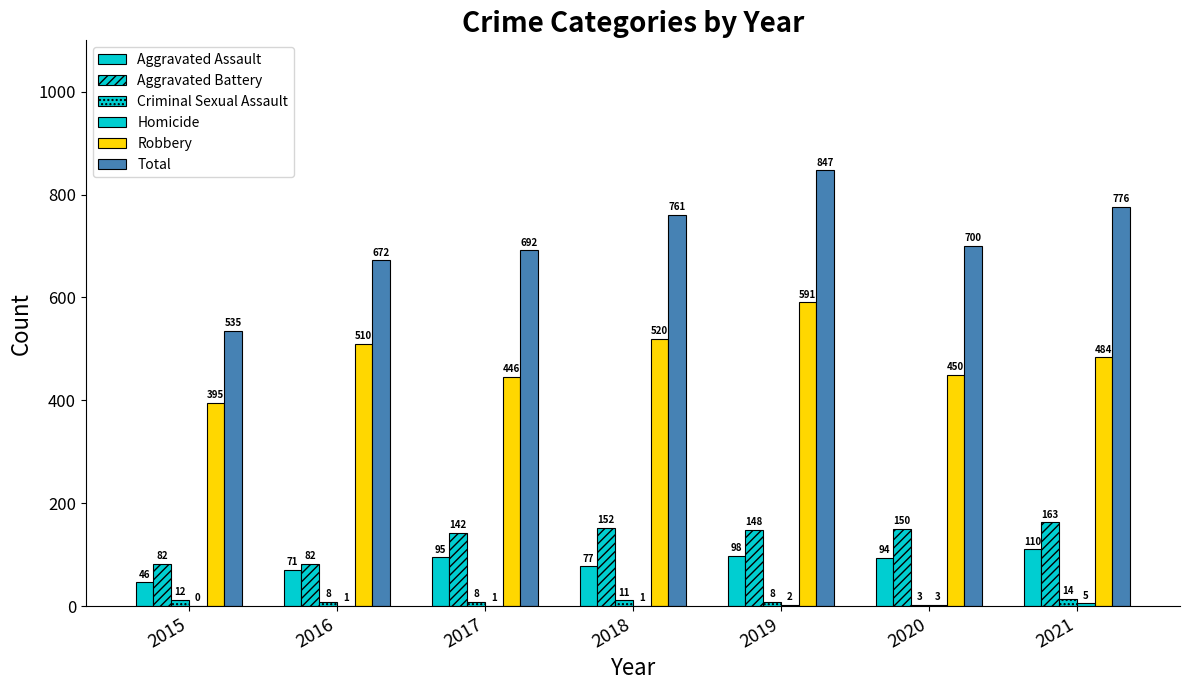

Reading right to left, extract all data points from this chart.

Aggravated Assault: 2021=110	2020=94	2019=98	2018=77	2017=95	2016=71	2015=46
Aggravated Battery: 2021=163	2020=150	2019=148	2018=152	2017=142	2016=82	2015=82
Criminal Sexual Assault: 2021=14	2020=3	2019=8	2018=11	2017=8	2016=8	2015=12
Homicide: 2021=5	2020=3	2019=2	2018=1	2017=1	2016=1	2015=0
Robbery: 2021=484	2020=450	2019=591	2018=520	2017=446	2016=510	2015=395
Total: 2021=776	2020=700	2019=847	2018=761	2017=692	2016=672	2015=535